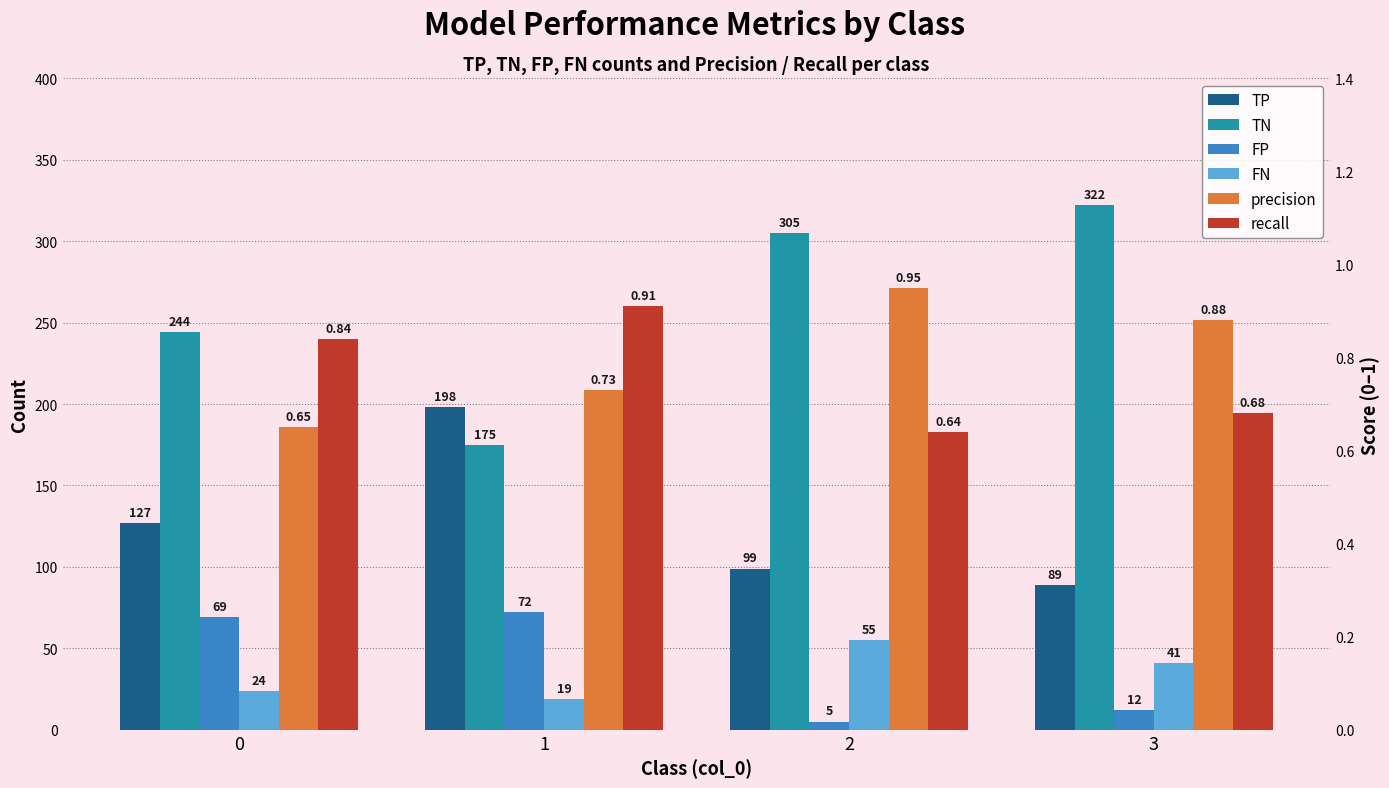

At 2, list the series in order from smallest to largest.

recall, precision, FP, FN, TP, TN